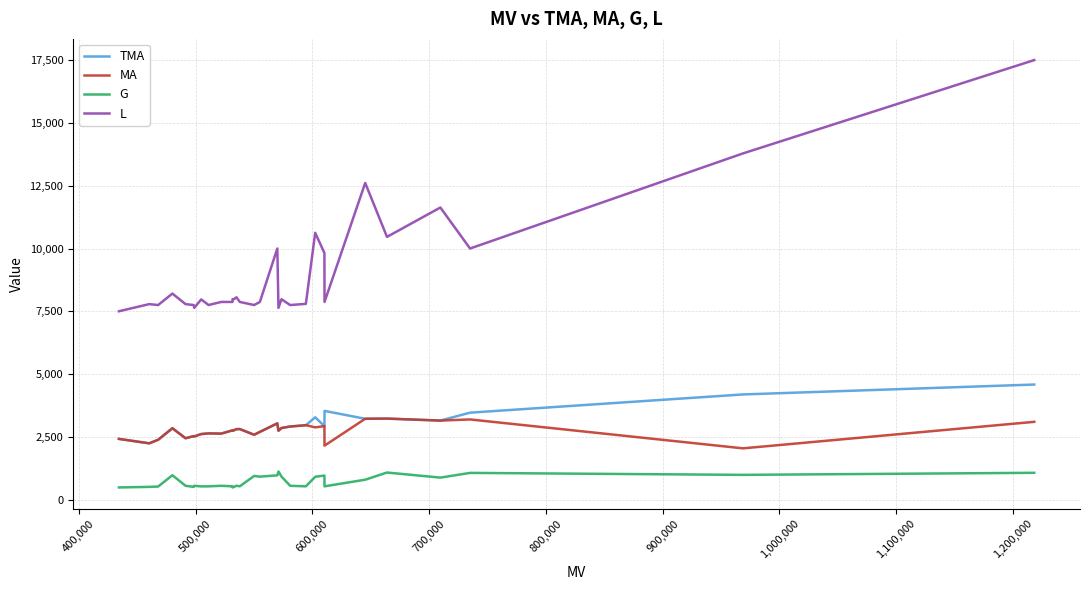

What is the sum of all G values?

22459